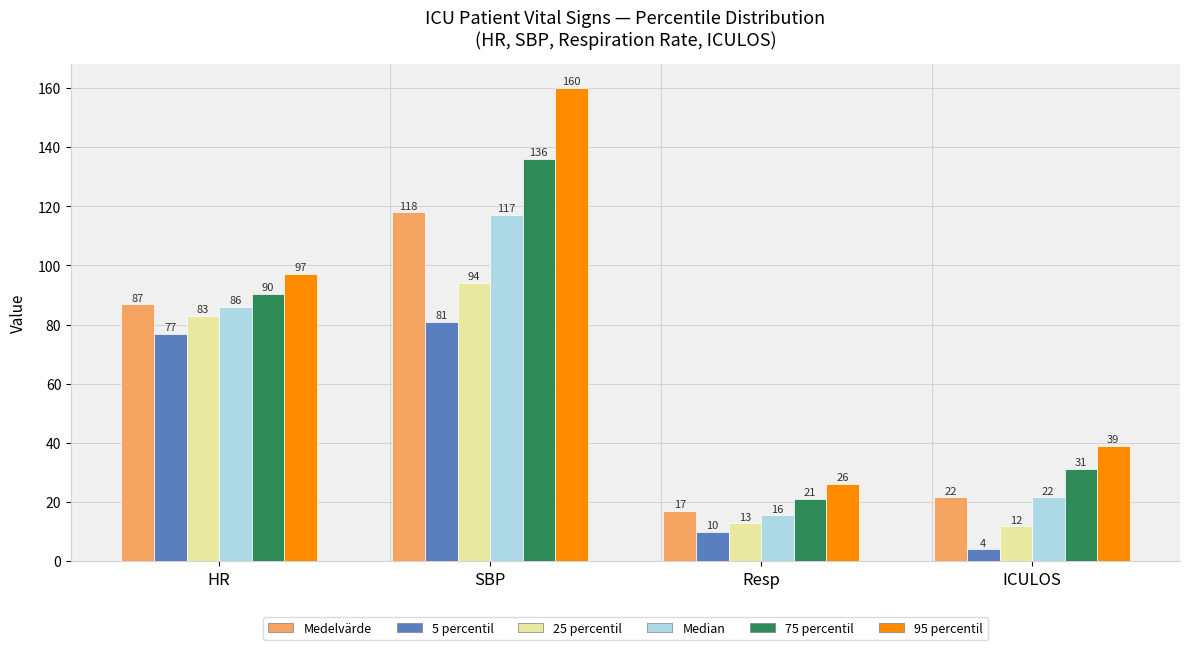

Is the value of 75 percentil at SBP greater than the value of 95 percentil at HR?

Yes